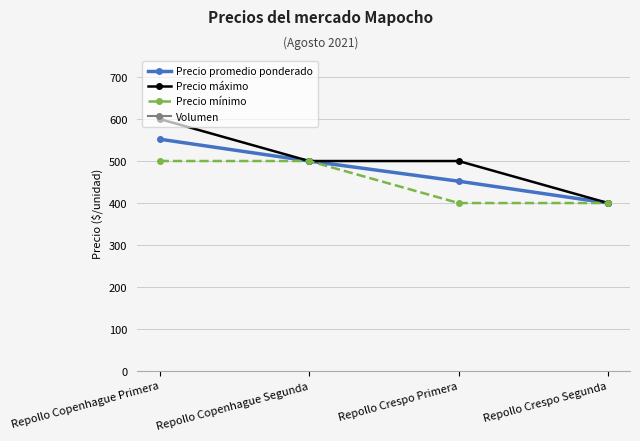

Is the value of Precio promedio ponderado at Repollo Crespo Segunda greater than the value of Precio mínimo at Repollo Copenhague Segunda?

No